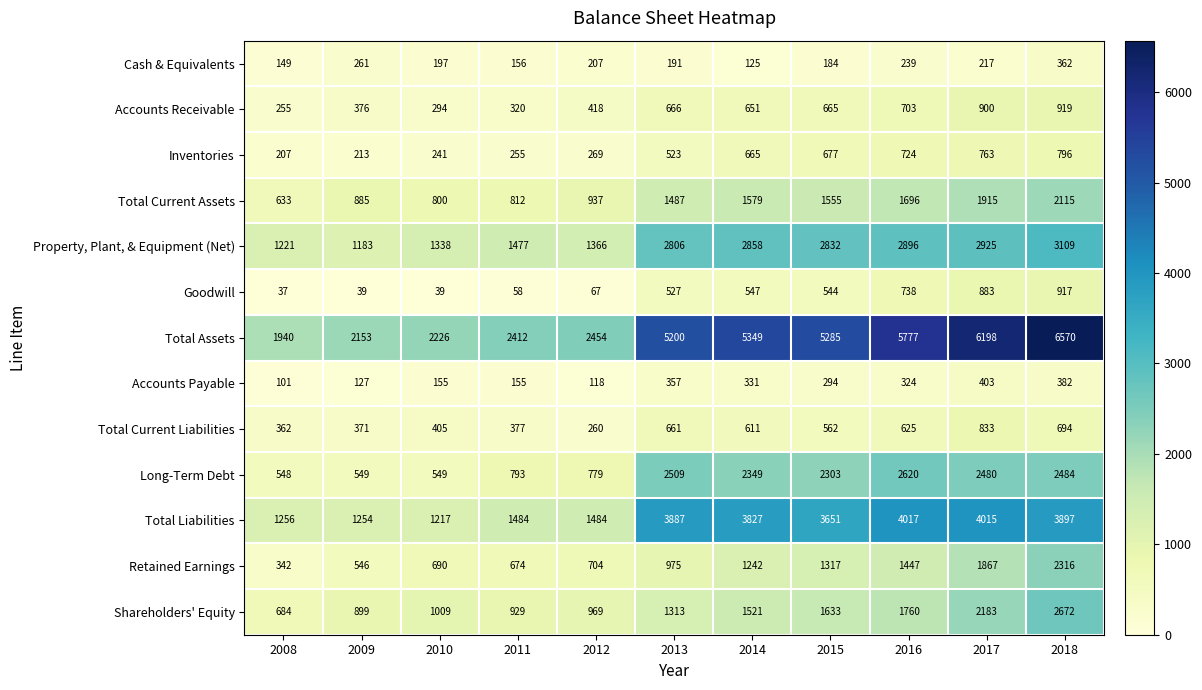

What is the approximate value of Cash & Equivalents at 2011?

156